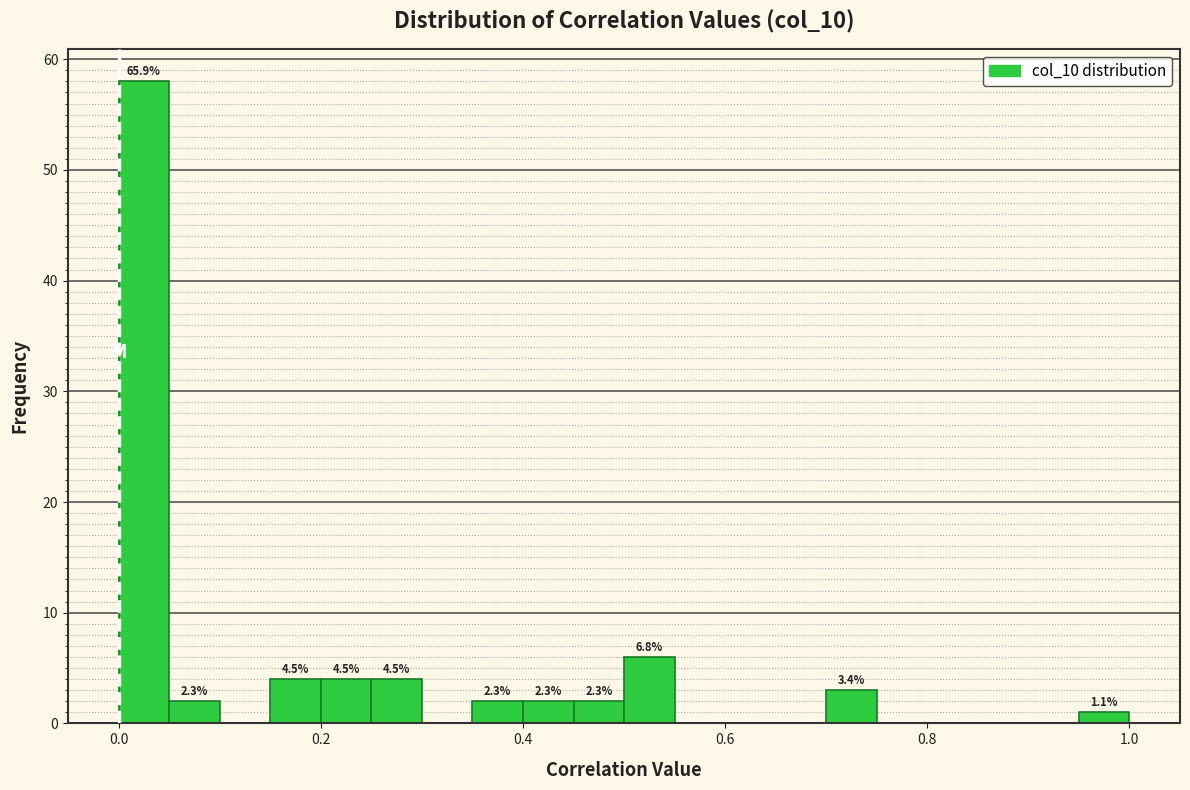

Read against the x-axis, roughly where is the centre of the tallest bar?

0.02